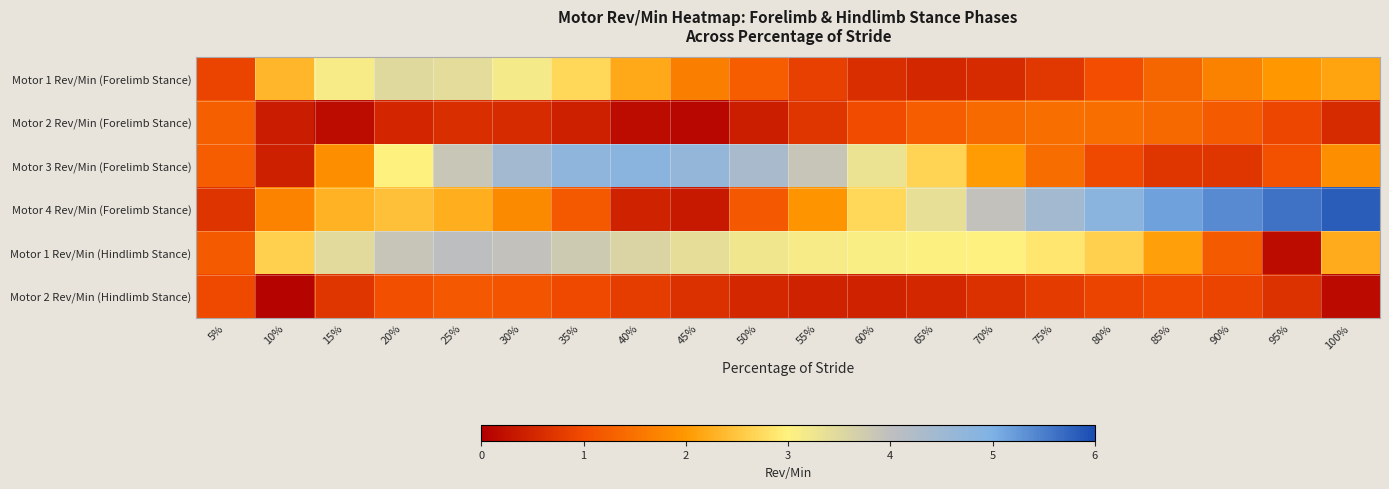

How many categories are shown in the chart?

20